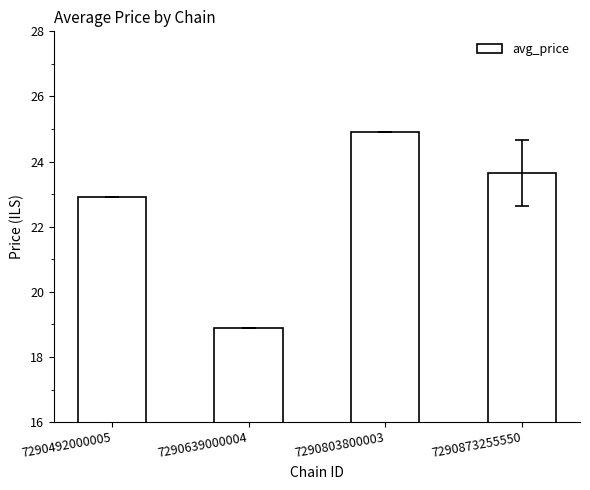

Where is the data nearest to the value 21?

7290492000005